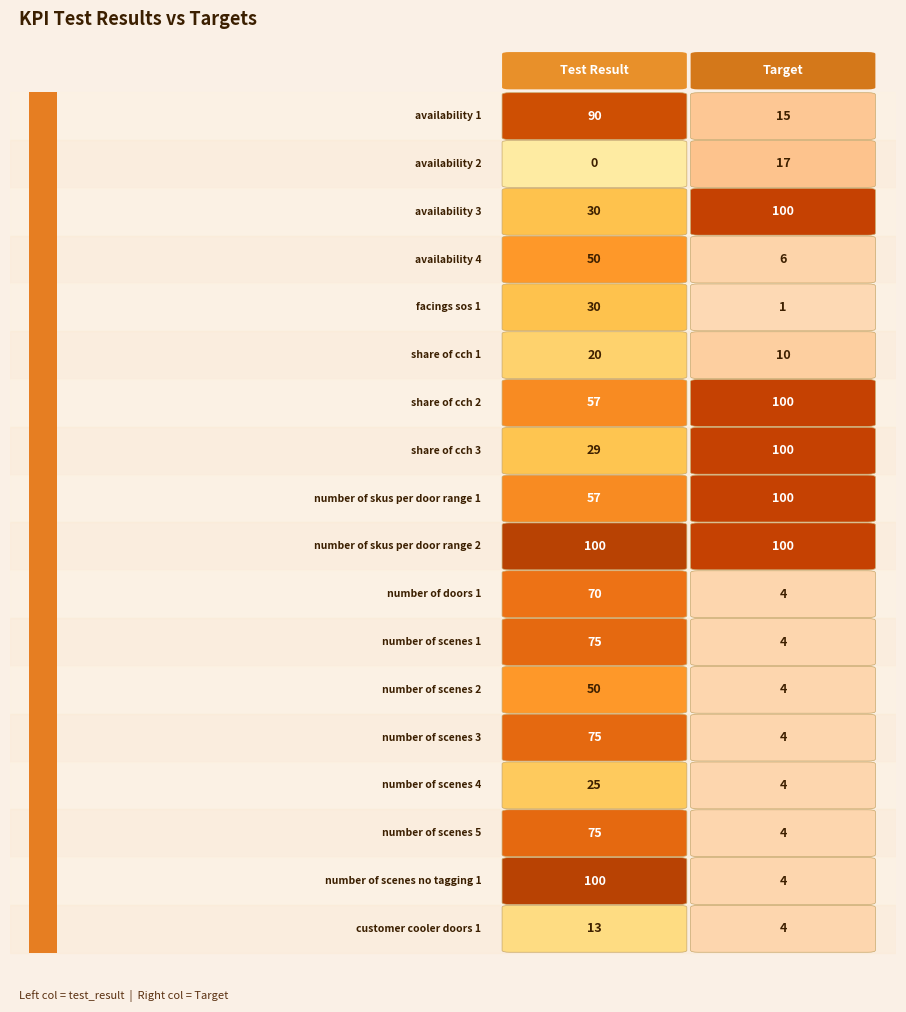

What is the highest value of the test_check_share_of_cch_1 series?

20